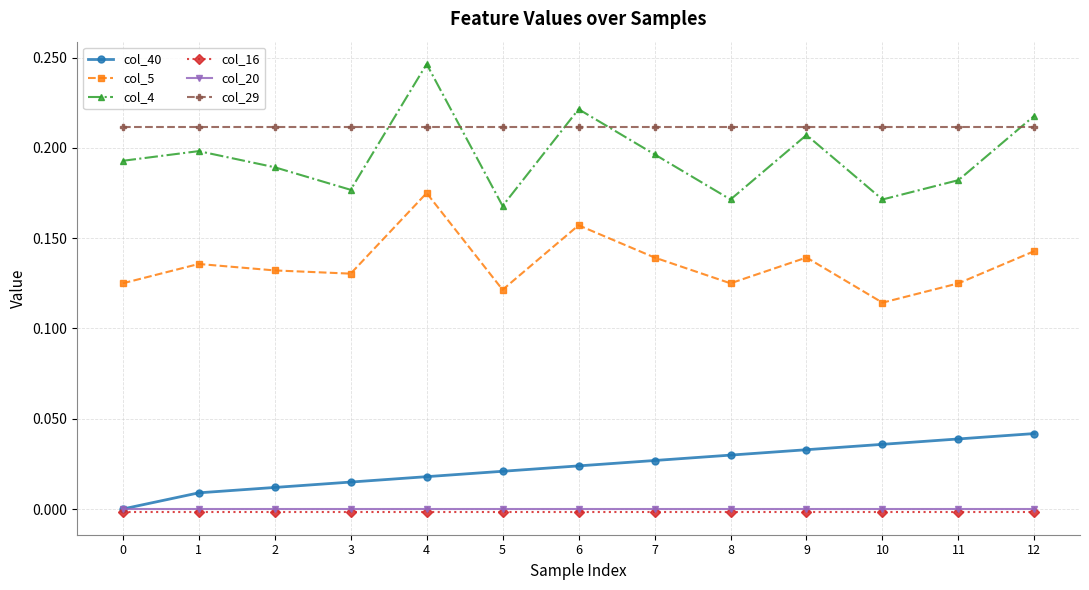

True or false: col_5 has more than 1 points higher than both neighbors.

True